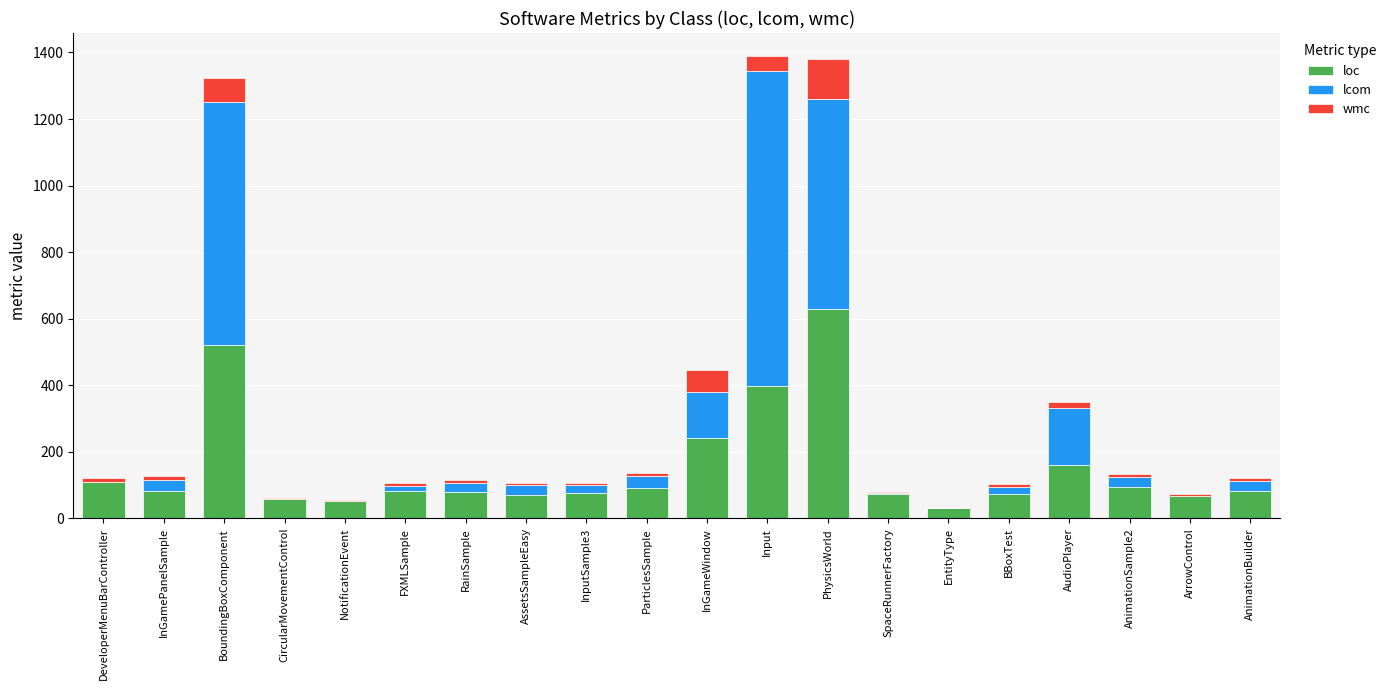

At which label is loc closest to 330?

Input